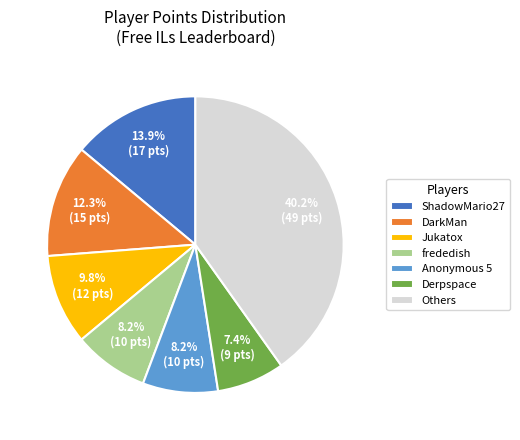

How many slices are in this pie chart?

7